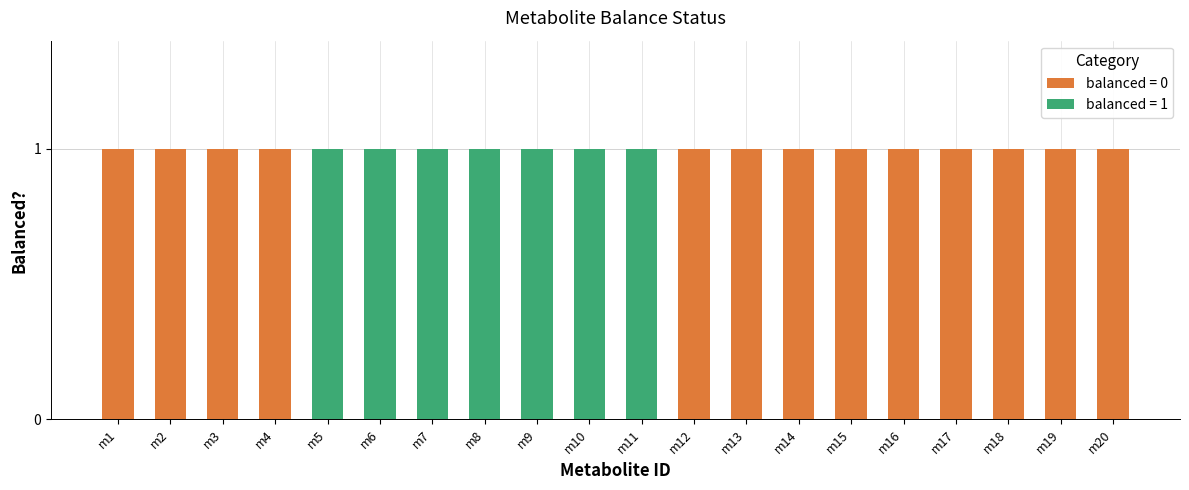

What is the difference between the maximum and minimum values in the balanced = 1 series?

1